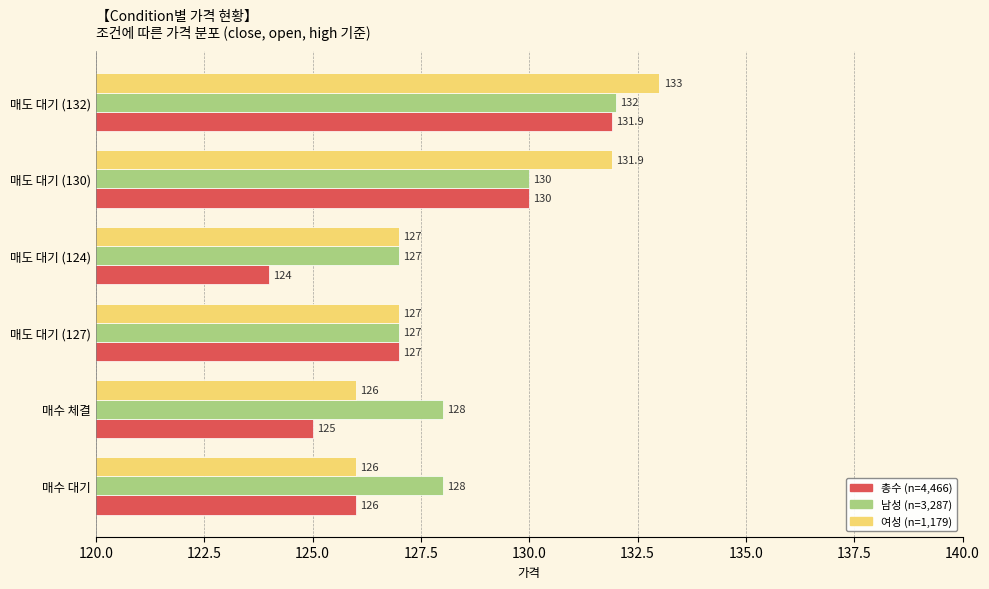

How many 남성 (n=3,287) values are between 127 and 130?

5